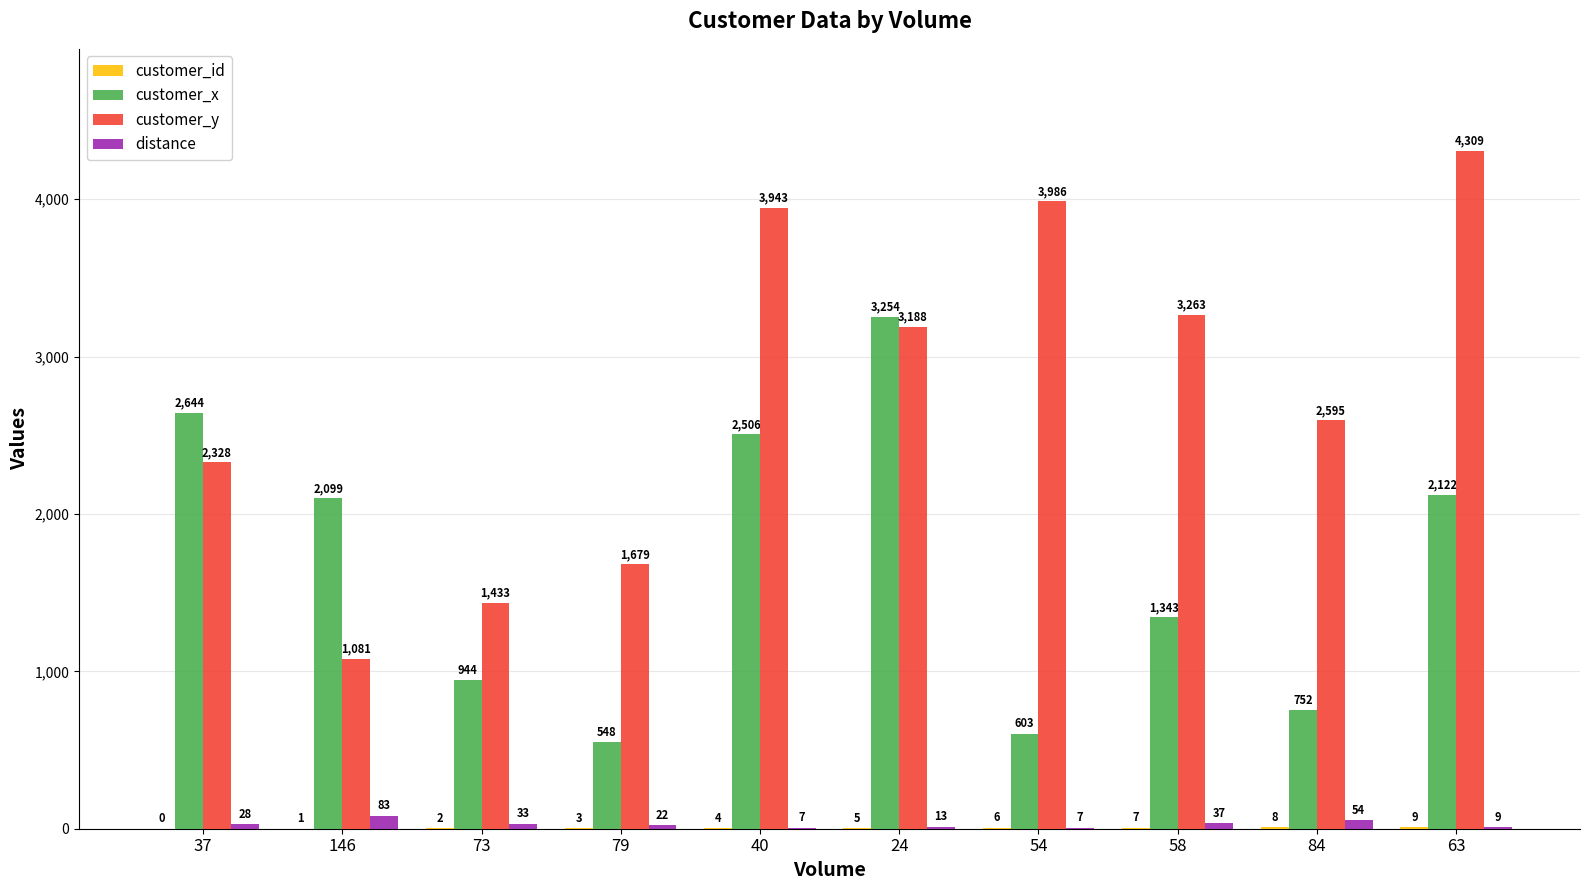

Between 37 and 40, which series saw the biggest shift?

customer_y